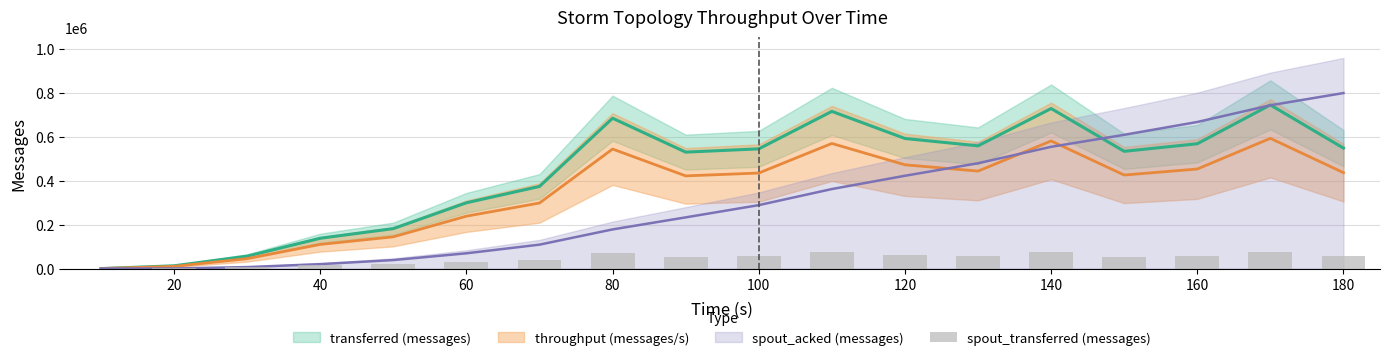

What position from the right is 20?

17